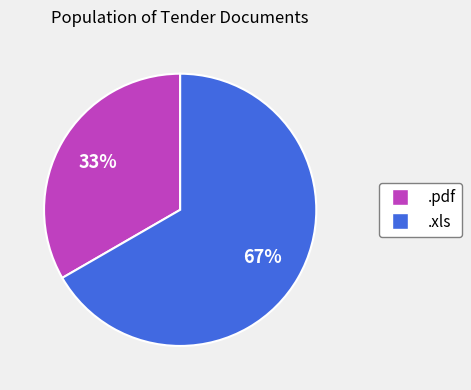

How many segments does this pie chart have?

2